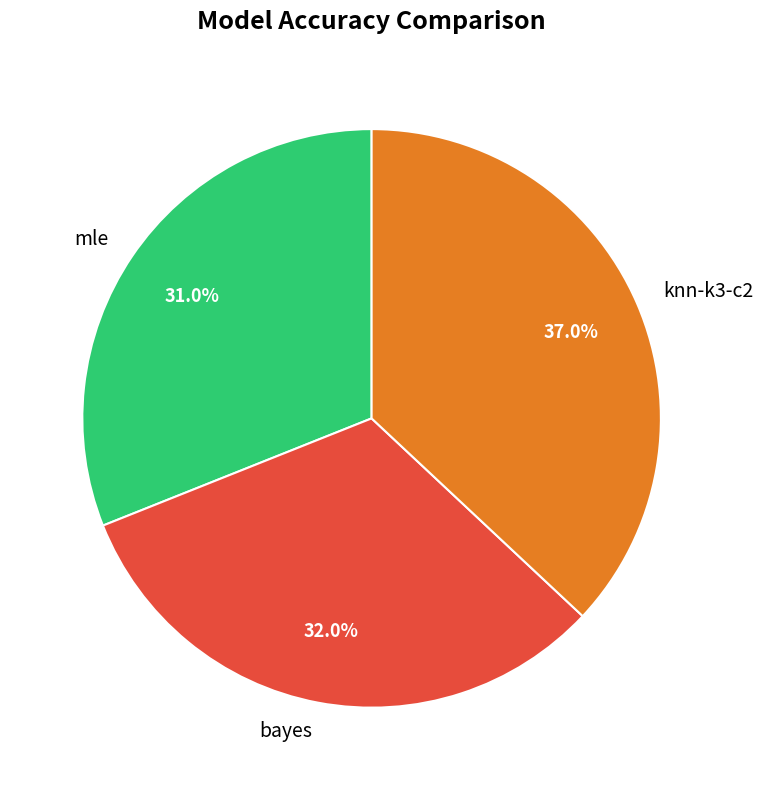

What is the largest slice in the pie chart?

knn-k3-c2